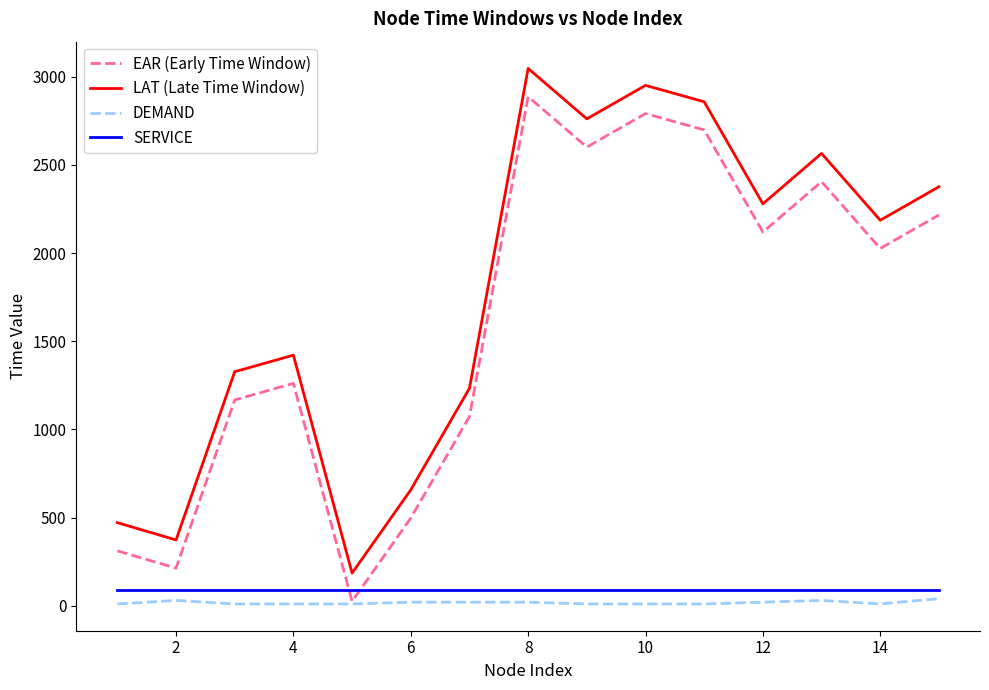

Which series has the largest total across all categories?

LAT (Late Time Window)